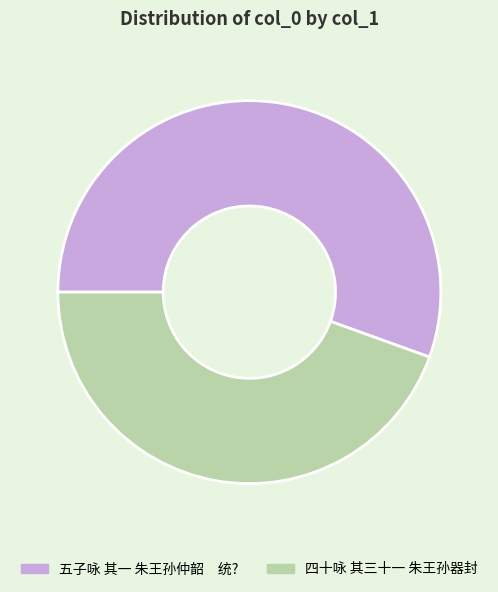

Which category has the biggest portion of the pie?

五子咏 其一 朱王孙仲韶 统?